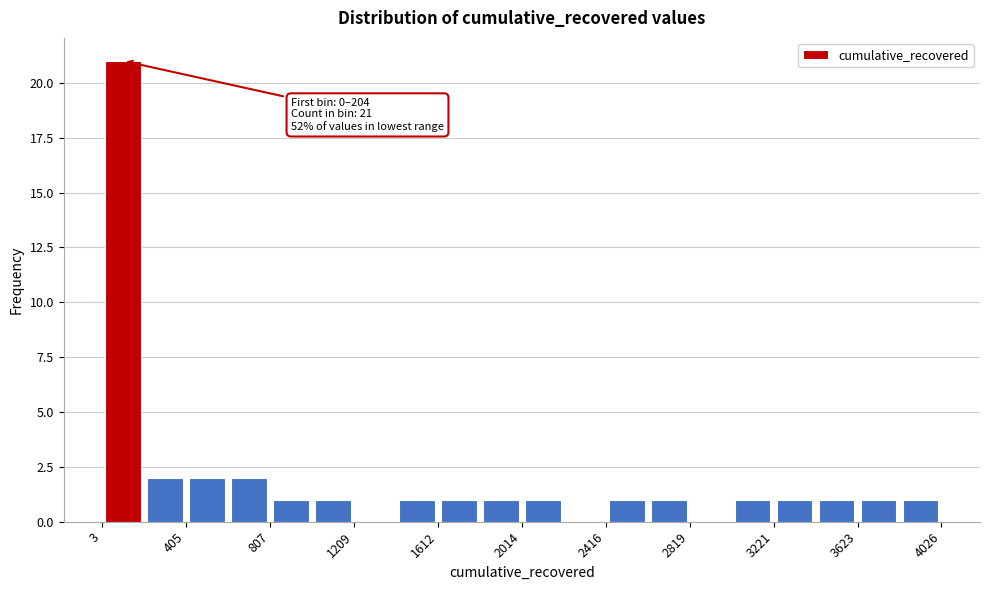

Which range on the x-axis has the tallest bar?

0 to 200